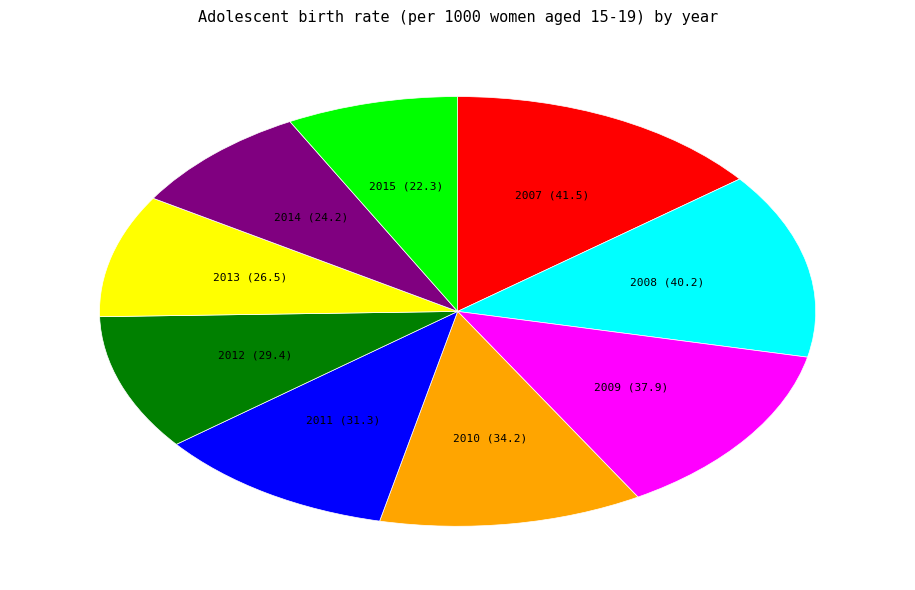

Does any single category account for the majority?

No